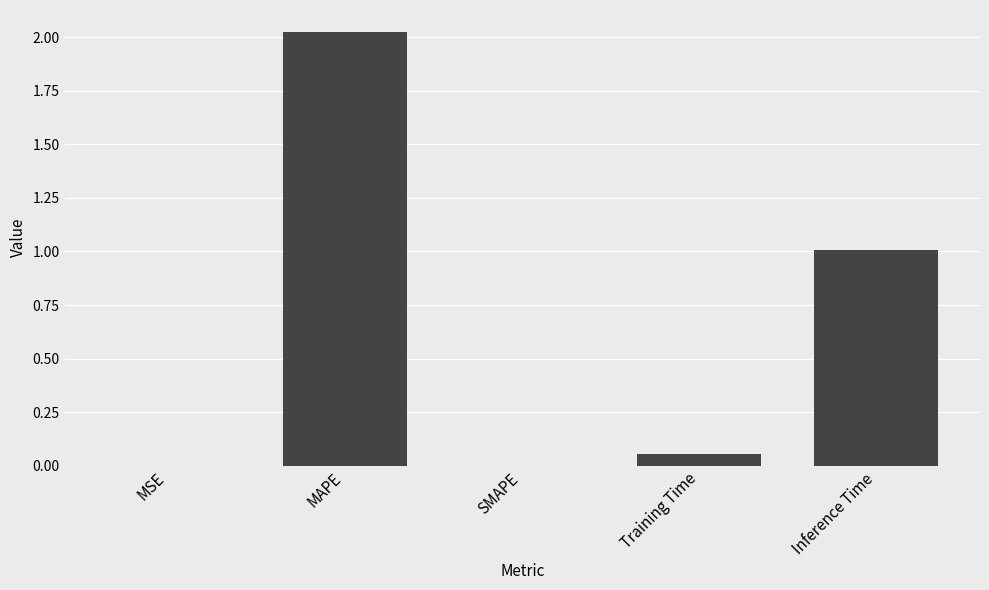

Which has a higher value, MSE or MAPE?

MAPE